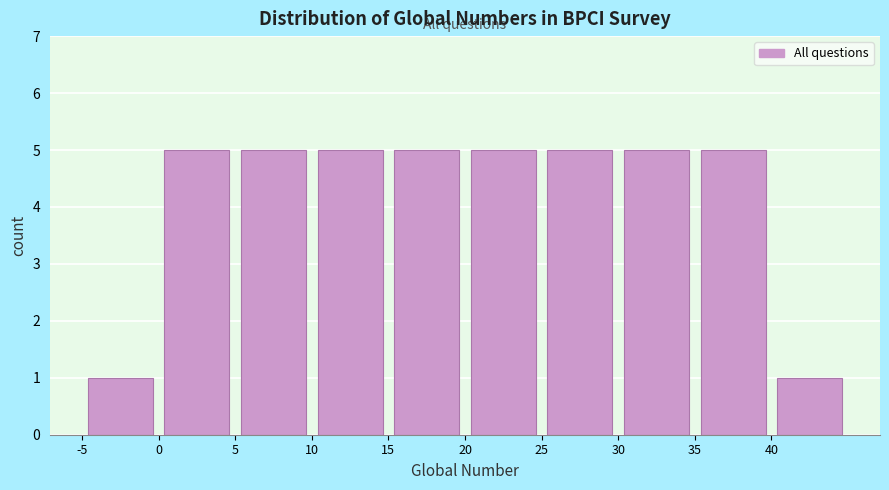

Reading left to right, list every bar in this chart as the range it spans on the x-axis followed by its height. The values are not printed on the chart, so give them approximately, as read against the axis.

-5 to 0: 1
0 to 5: 5
5 to 10: 5
10 to 15: 5
15 to 20: 5
20 to 25: 5
25 to 30: 5
30 to 35: 5
35 to 40: 5
40 to 45: 1